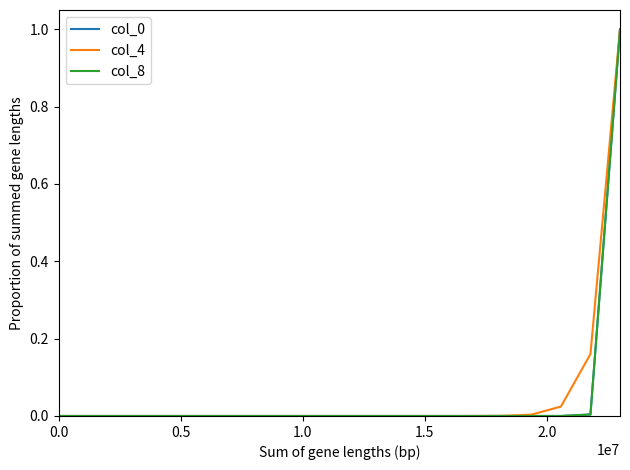

What is the maximum value shown in the chart?

1.0